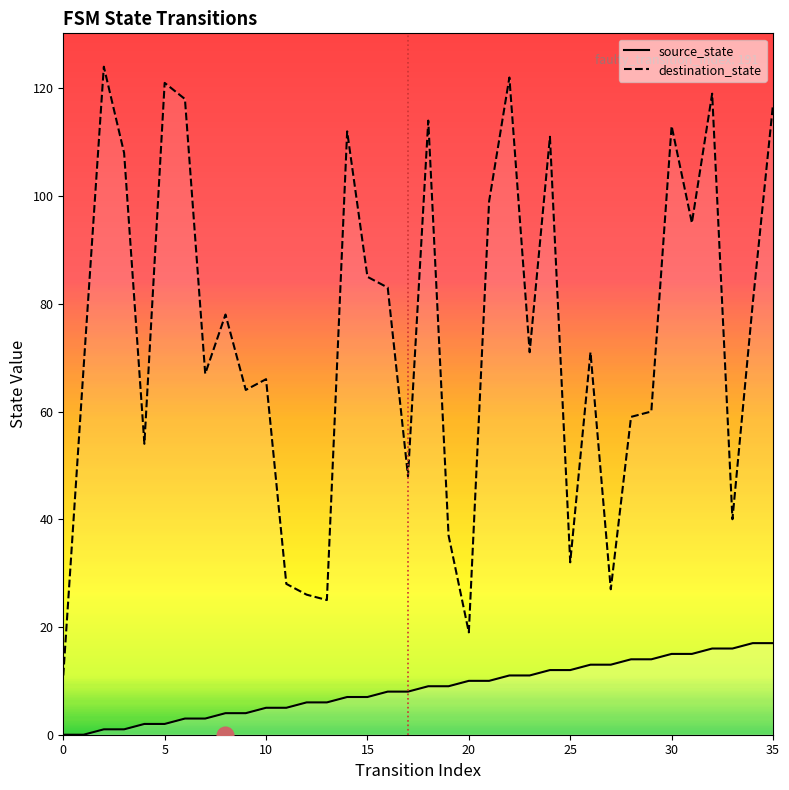

Which series has the widest spread of values?

destination_state